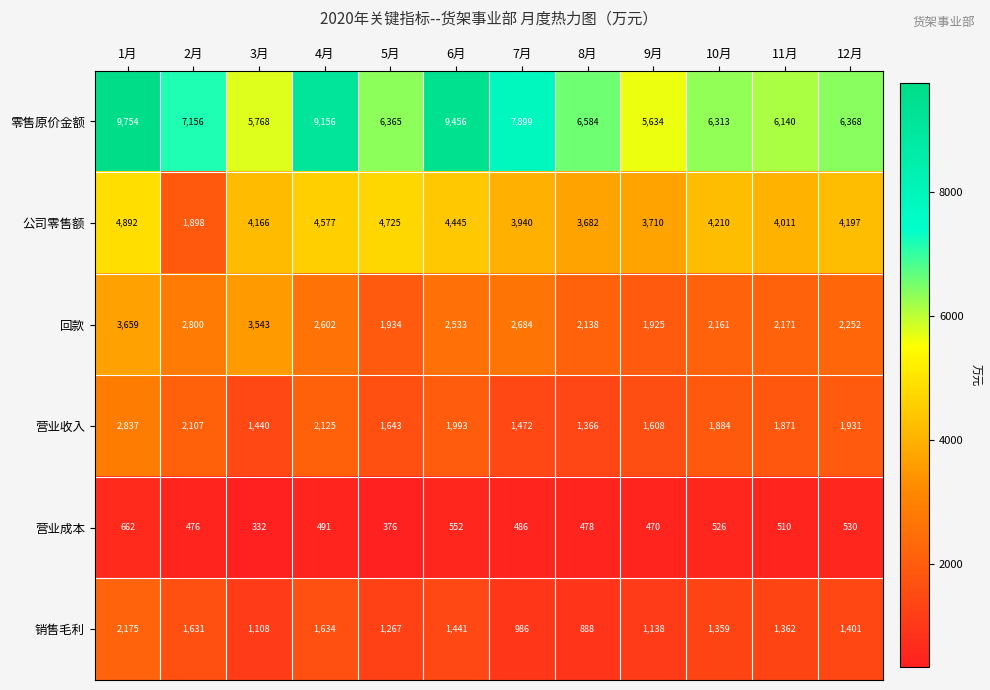

Which series has the widest spread of values?

零售原价金额